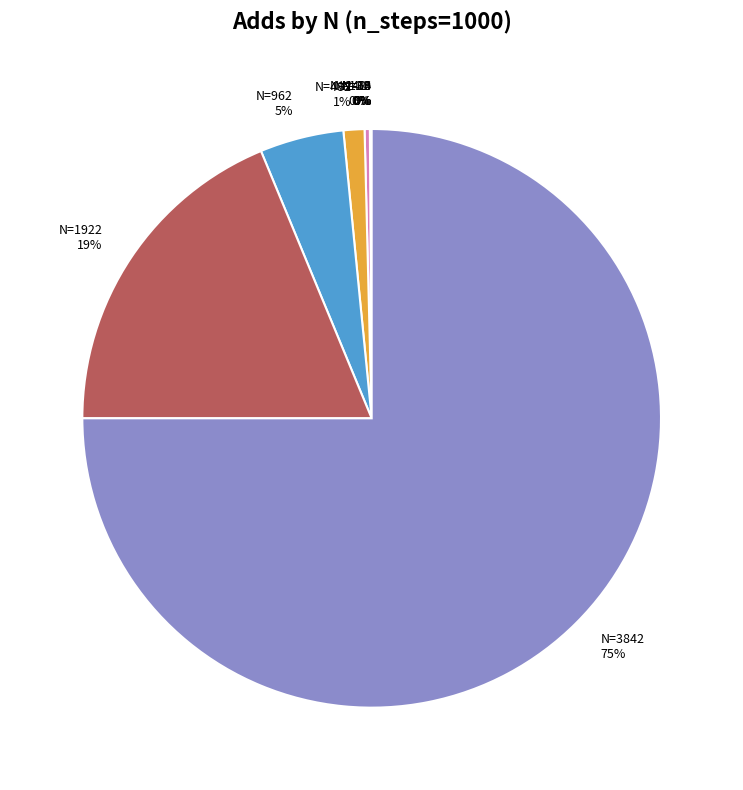

True or false: N=1922 19% accounts for 19% of the total.

True